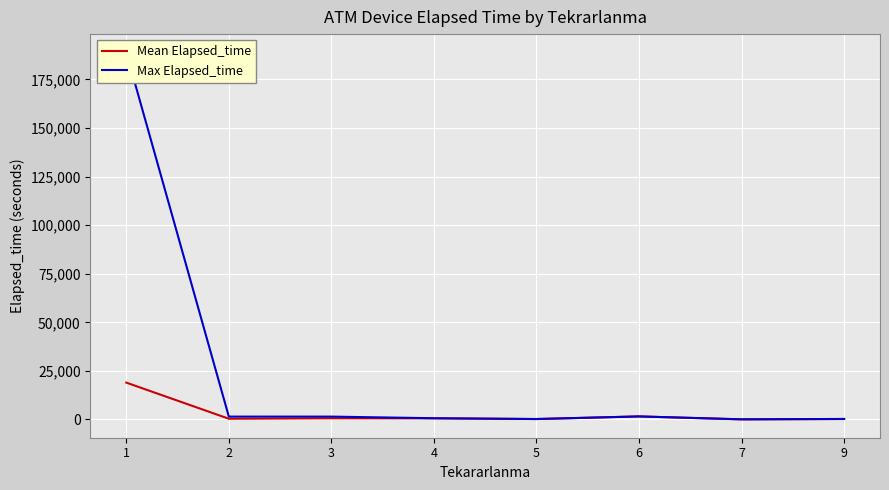

List the labels in order of Mean Elapsed_time value, smallest first.

7, 5, 9, 2, 4, 3, 6, 1